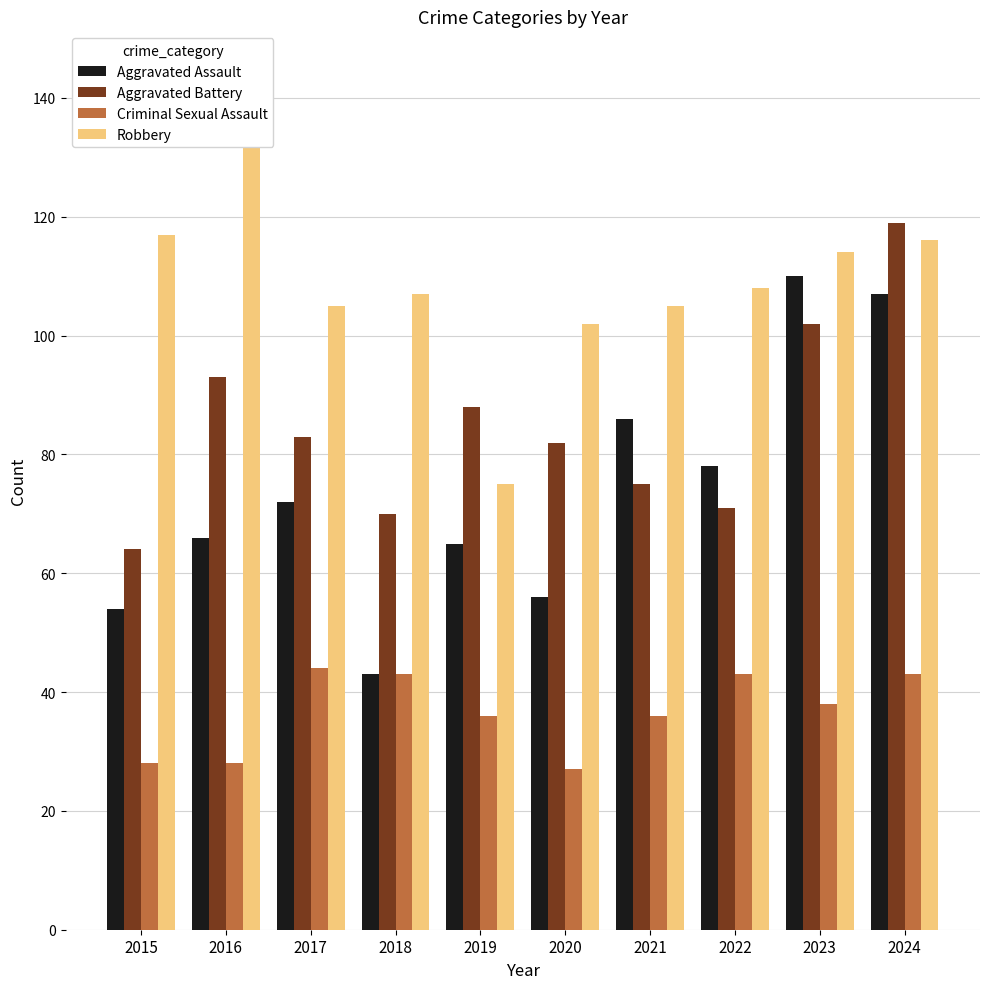

Rank the categories by Aggravated Assault value from highest to lowest.

2023, 2024, 2021, 2022, 2017, 2016, 2019, 2020, 2015, 2018